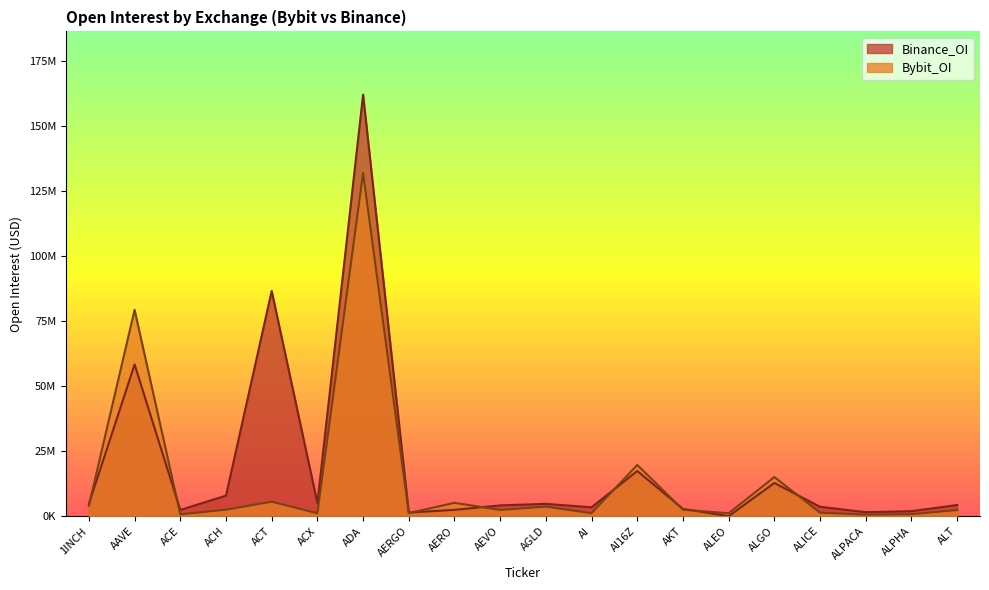

What is the sum of the Bybit_OI values at ACX and ALPHA?

1861073